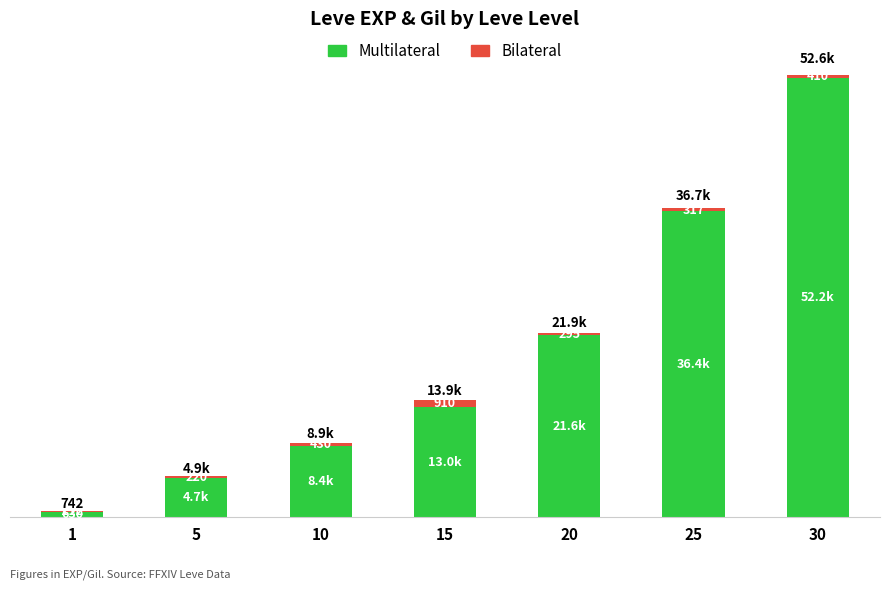

What is the total value across all series at 5?

4880